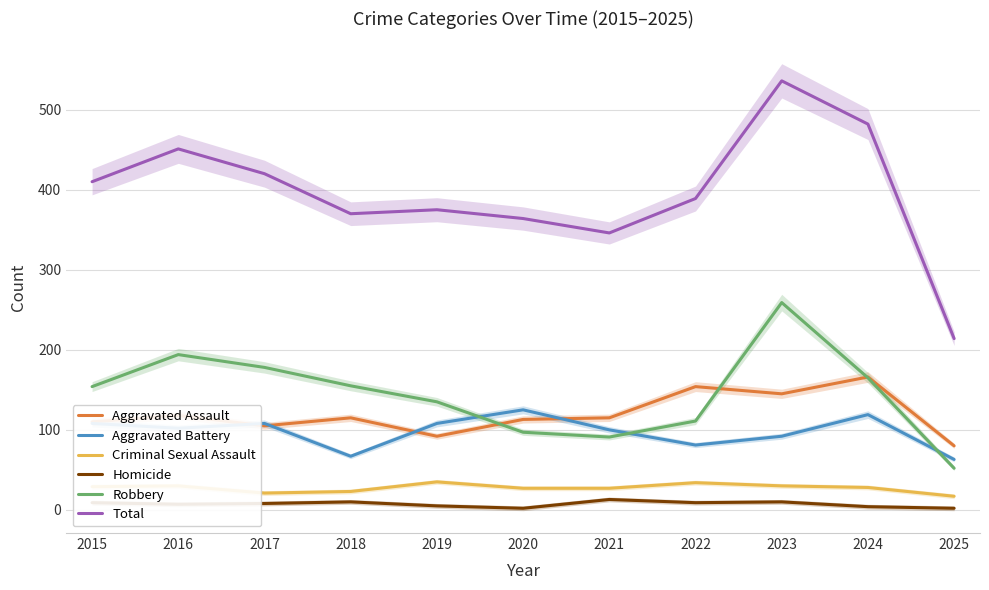

Between 2021 and 2023, which series saw the biggest shift?

Total